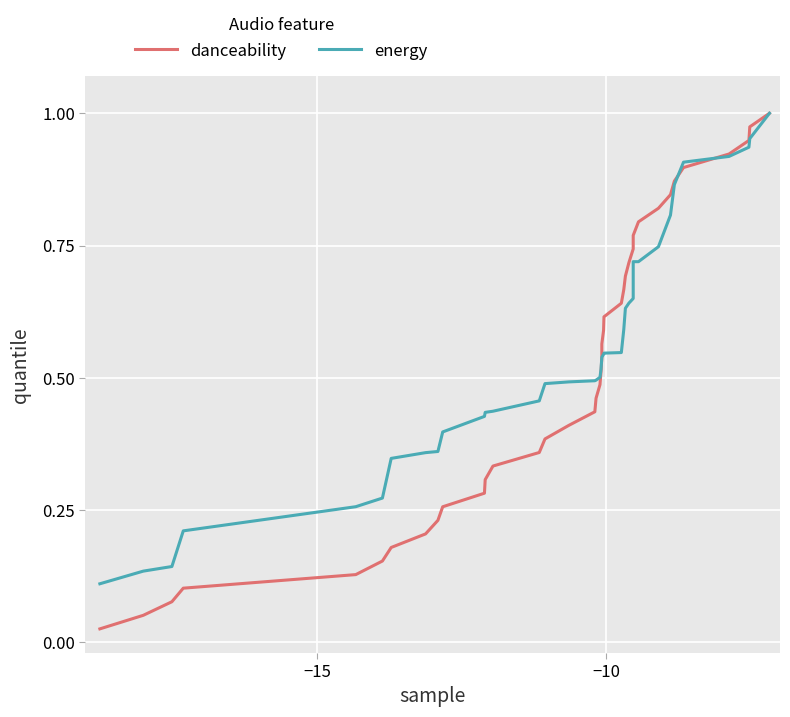

Is the value of danceability at −20 greater than the value of energy at 21?

No